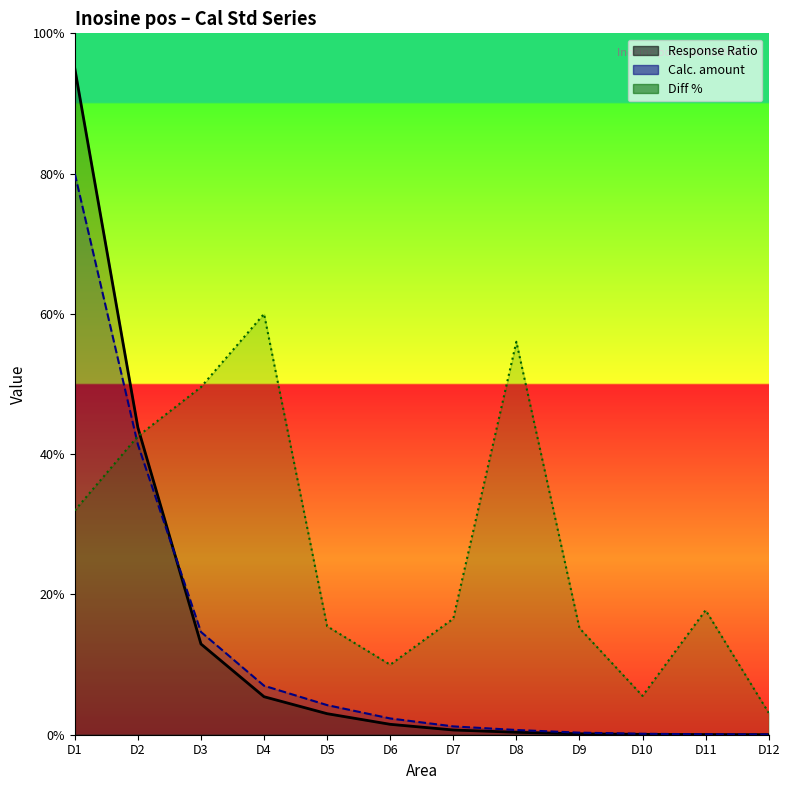

Read the Response Ratio value at D10.

0.1